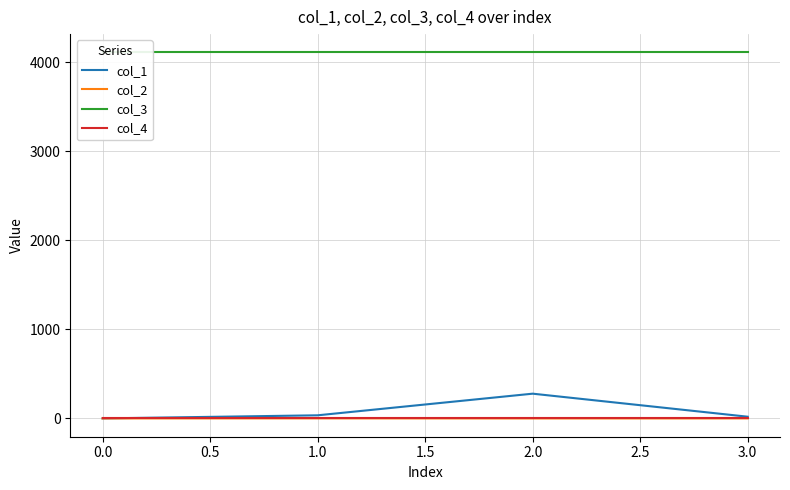

Is the value of col_4 at 1.0 greater than the value of col_1 at 2.0?

No